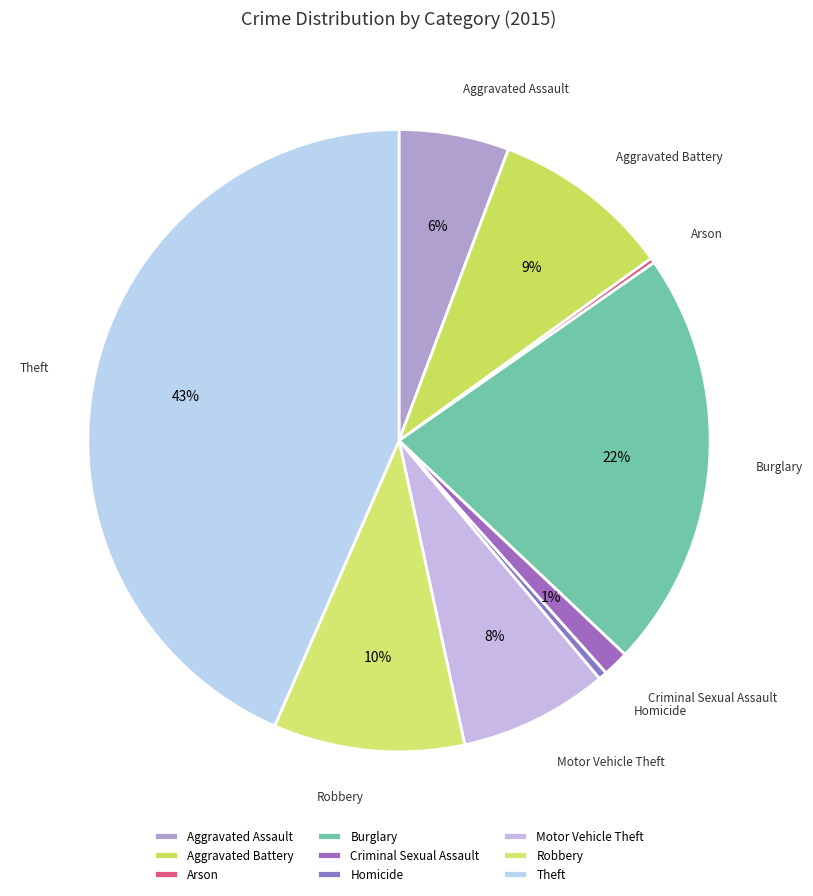

True or false: Burglary accounts for 22% of the total.

True